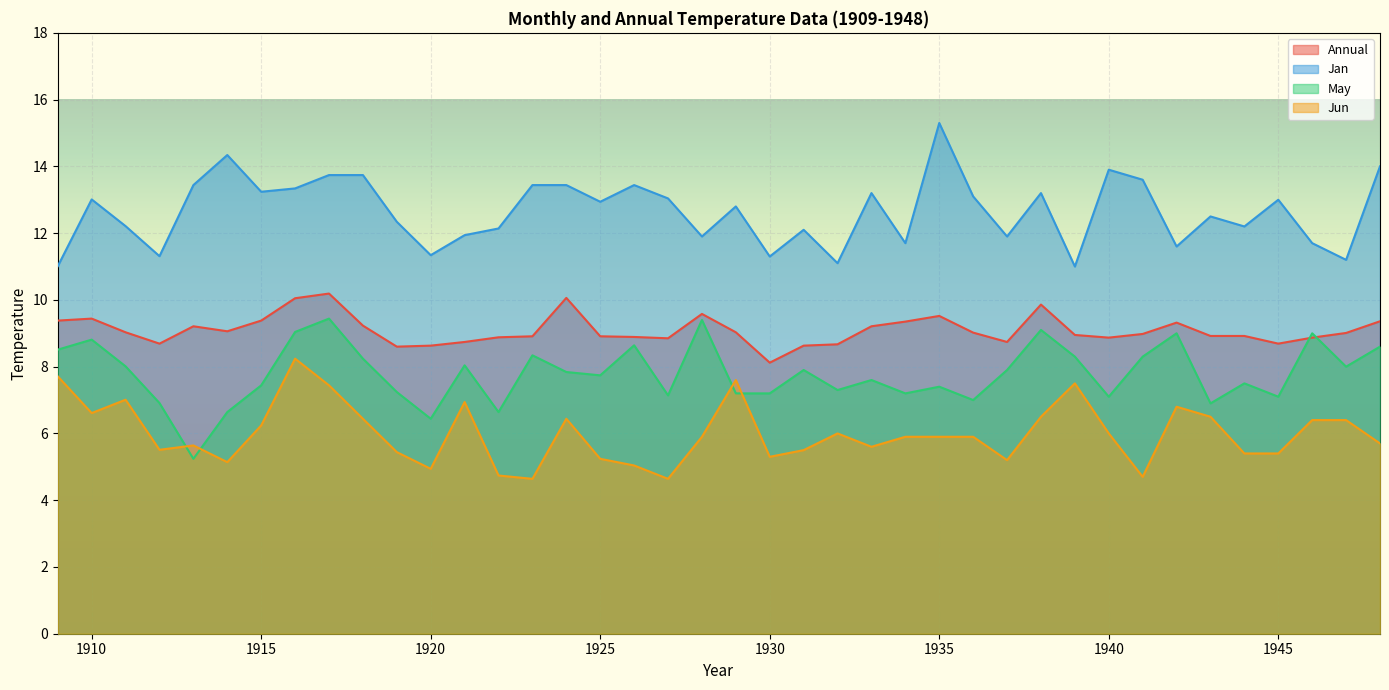

How many data points in Annual are above 9?

20